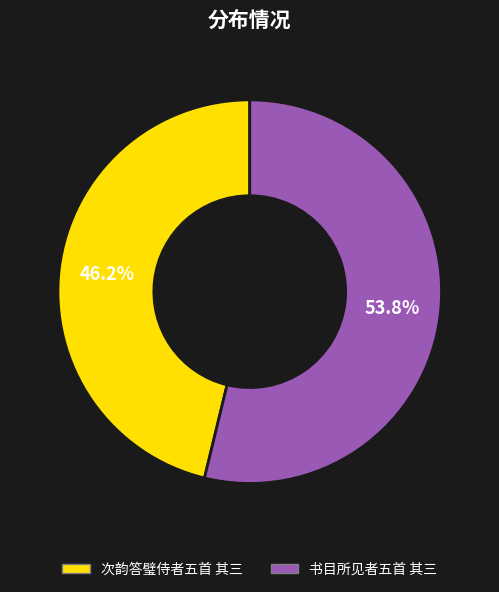

To the nearest percent, what is the combined percentage of 次韵答璧侍者五首 其三 and 书目所见者五首 其三?

100%